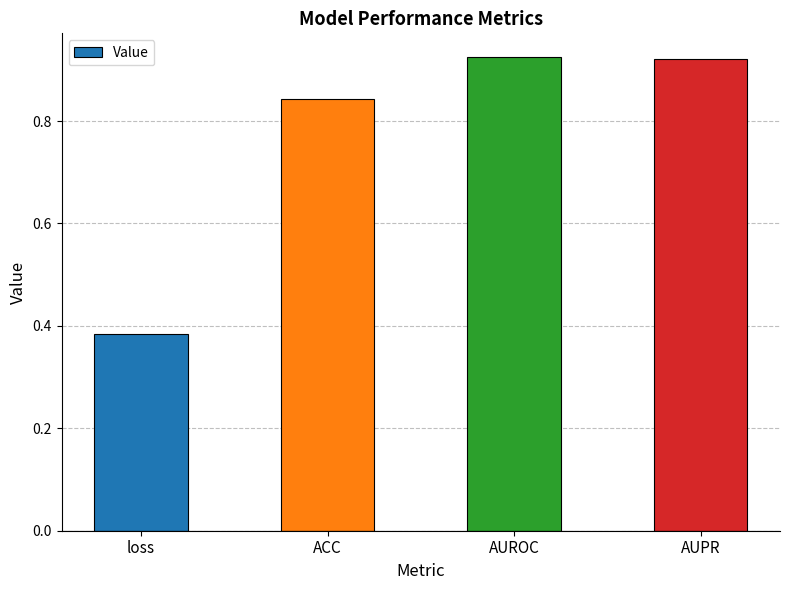

The value at AUPR is 1.5. True or false?

False